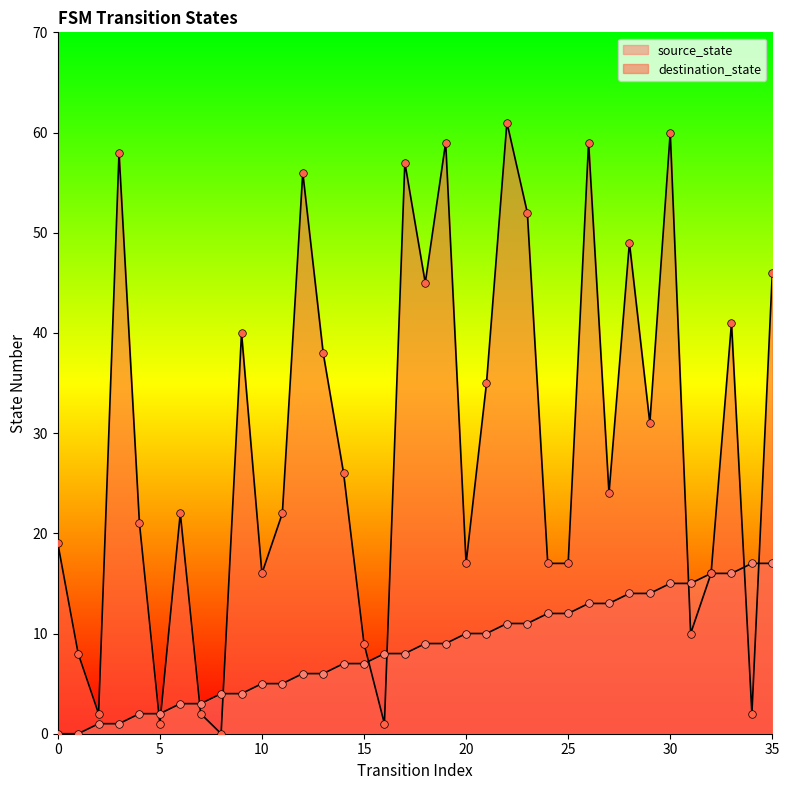

Which series contains the lowest Y value?

source_state